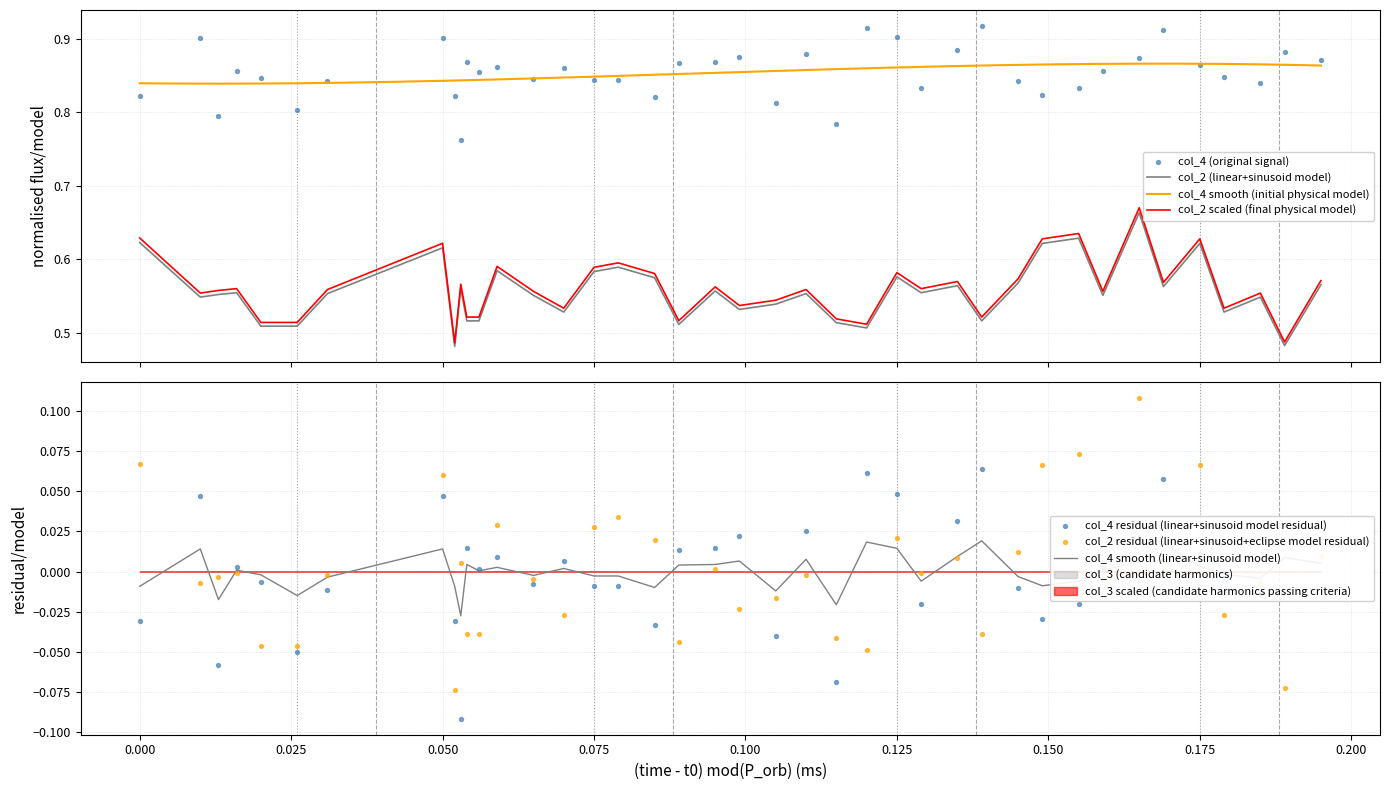

True or false: col_2 (linear+sinusoid model) and col_2 scaled (final physical model) intersect in this chart.

False